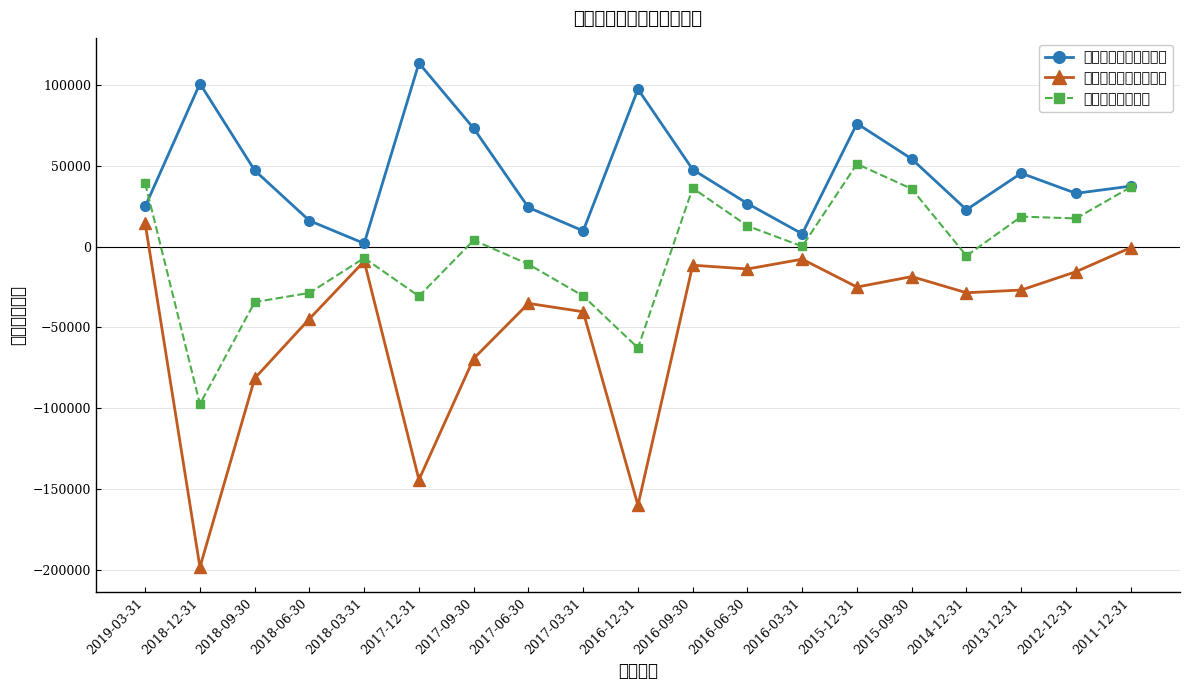

Read the 现金流量净额合计 value at 2018-09-30.

-34327